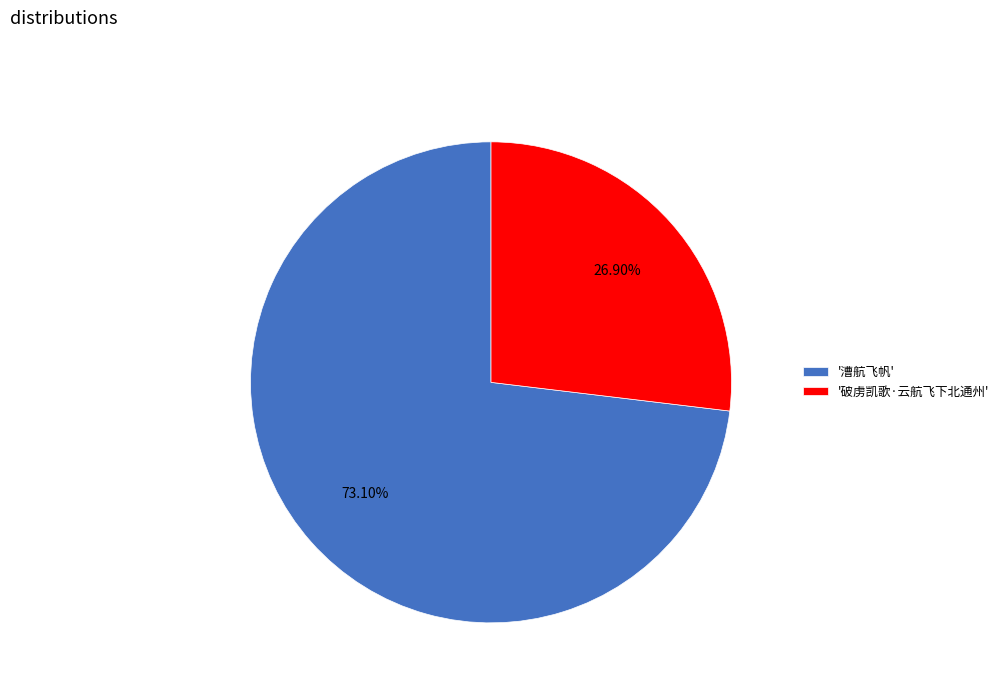

Count the number of slices in the pie.

2